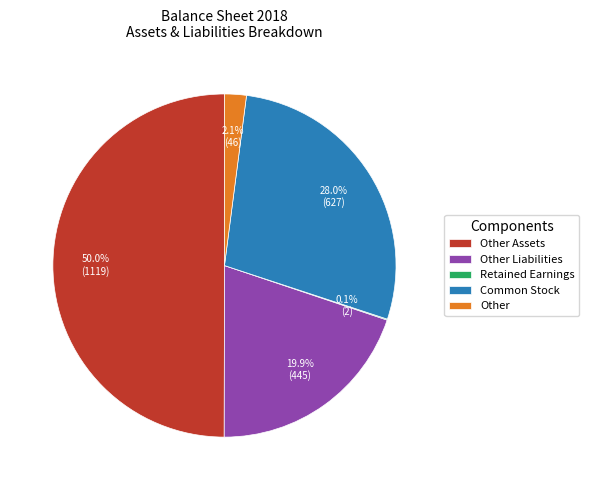

Does Other Liabilities represent more than half of the total?

No